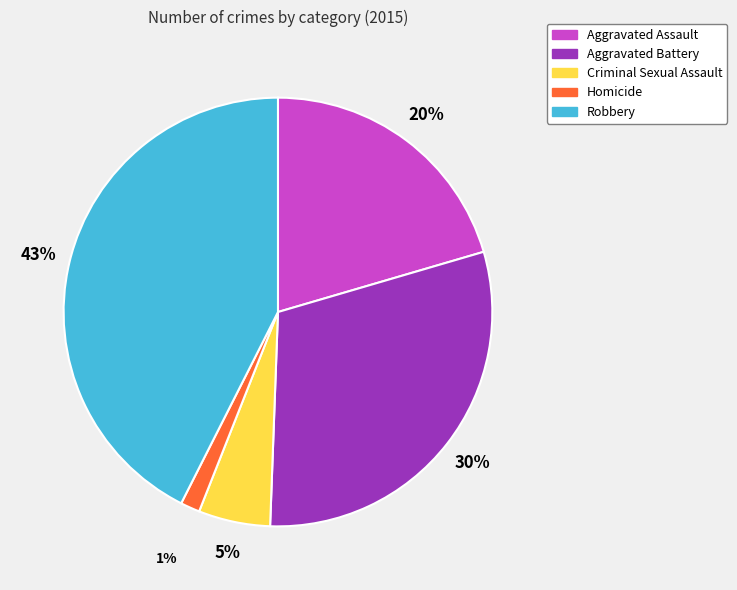

Which slice is the largest?

Robbery